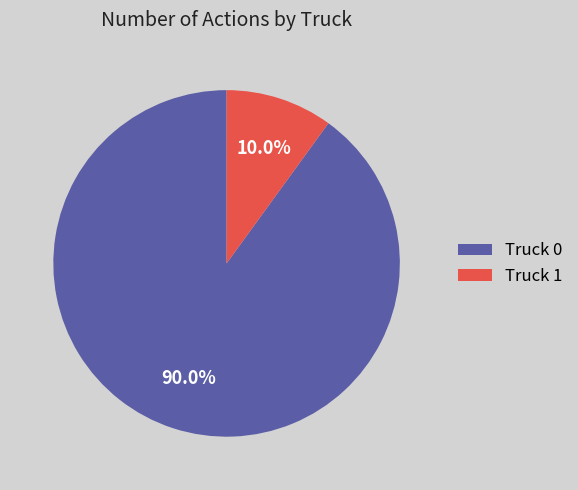

To the nearest percent, what is the difference between the Truck 1 and Truck 0 slice percentages?

80%